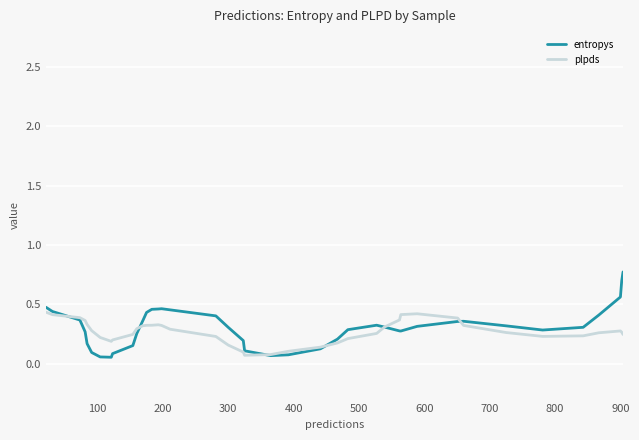

Which series has the widest spread of values?

entropys